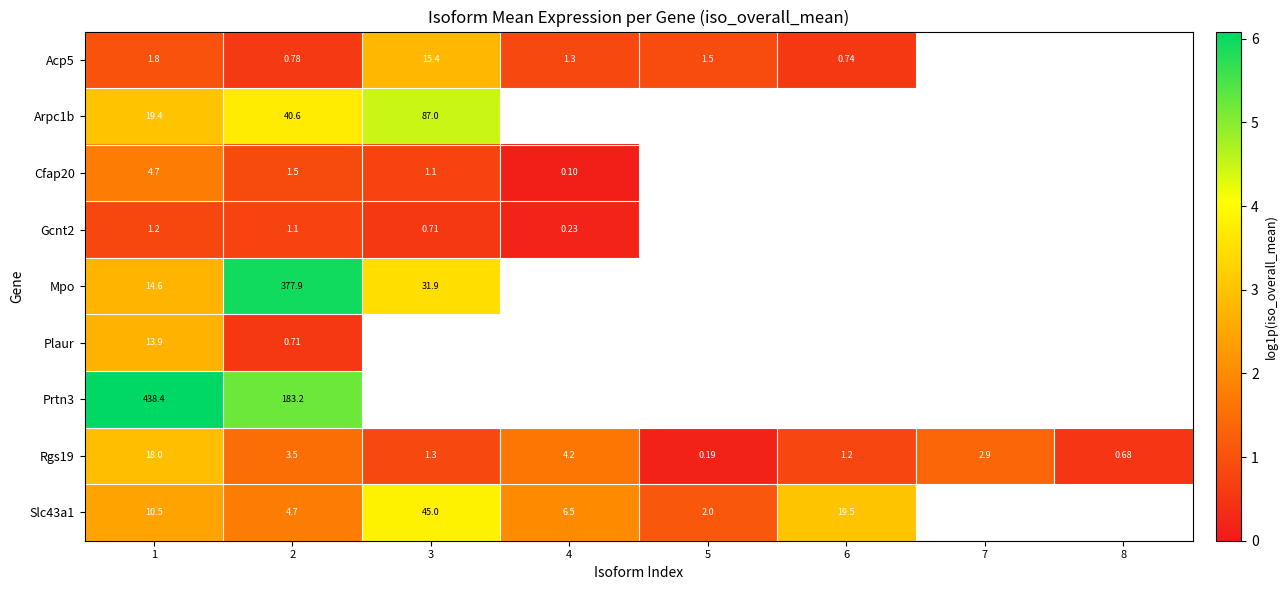

Which series has the widest spread of values?

Mpo